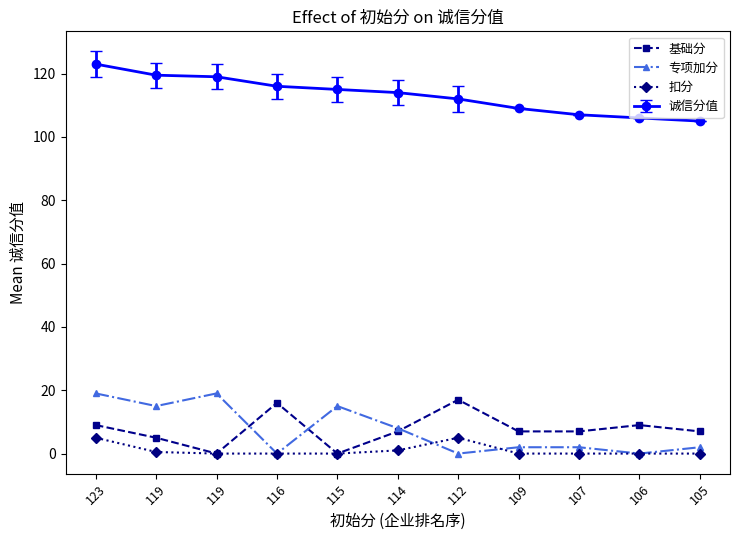

Is this an area chart (filled region under the line)?

No